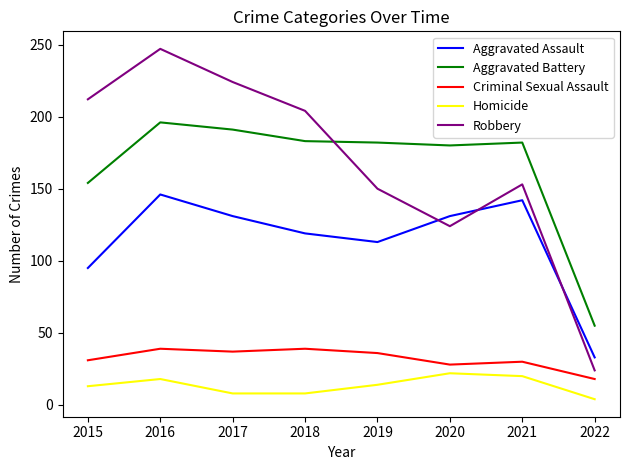

True or false: Aggravated Battery and Homicide cross at least once.

False